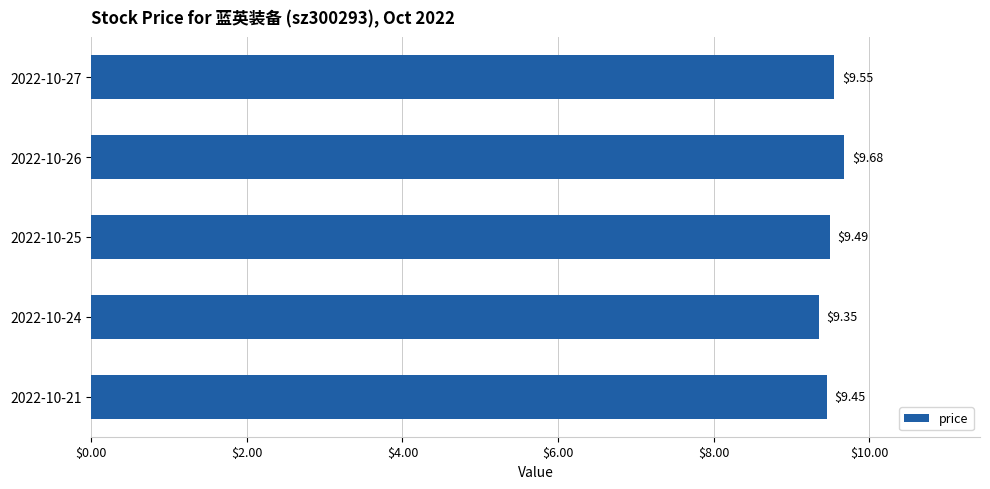

Does the chart contain any negative values?

No